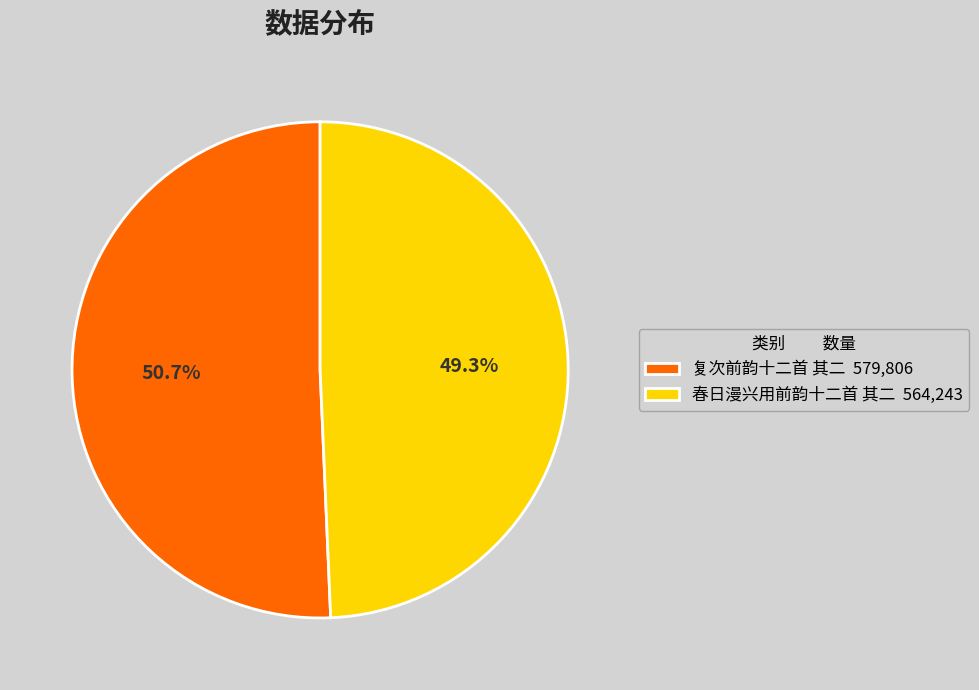

Rank the categories by value from lowest to highest.

春日漫兴用前韵十二首 其二, 复次前韵十二首 其二